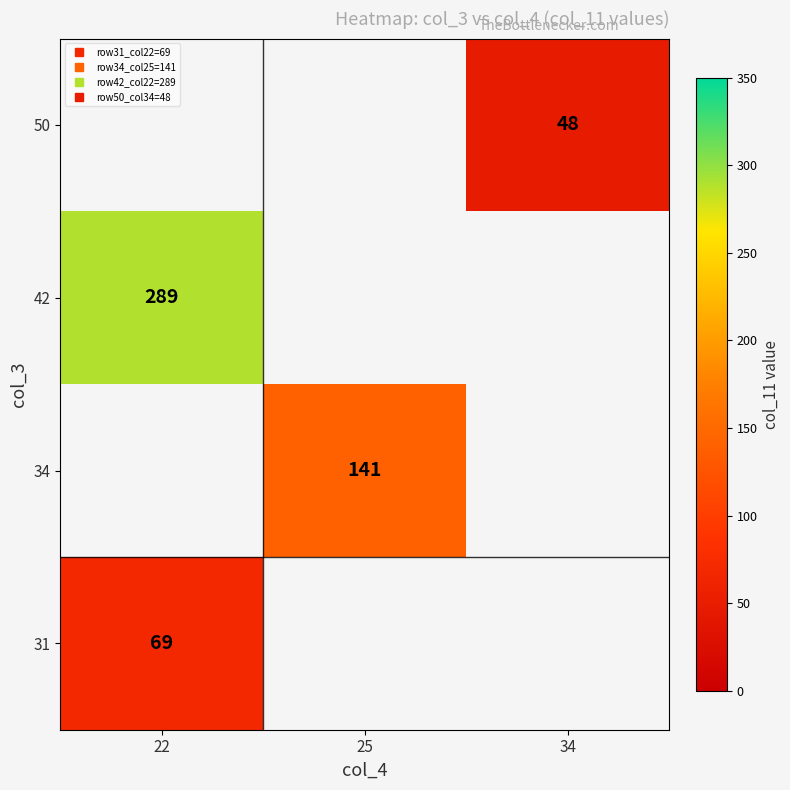

The 31 series shows 69.0 at 22. True or false?

True